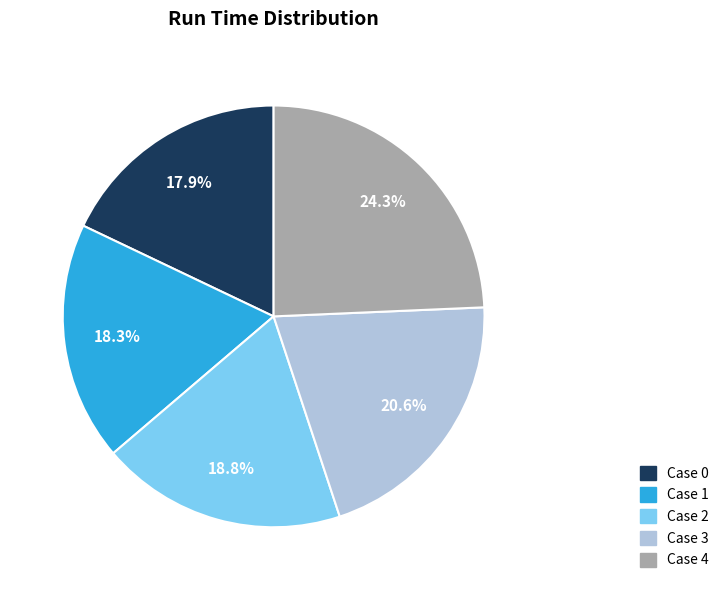

True or false: Case 0 accounts for 18% of the total.

True